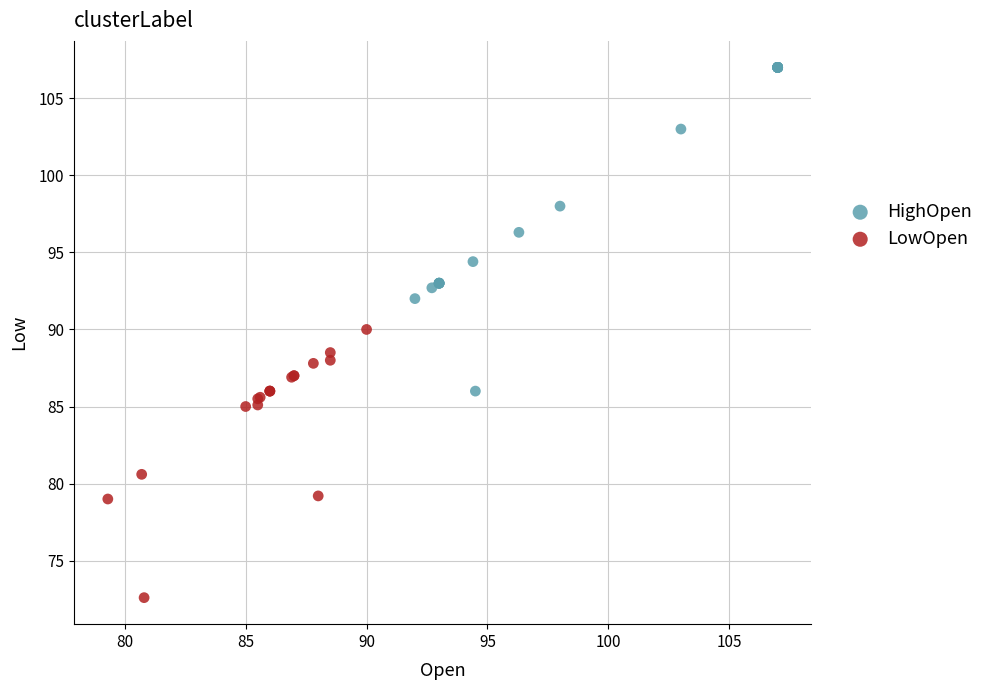

Which series contains the lowest Y value?

LowOpen